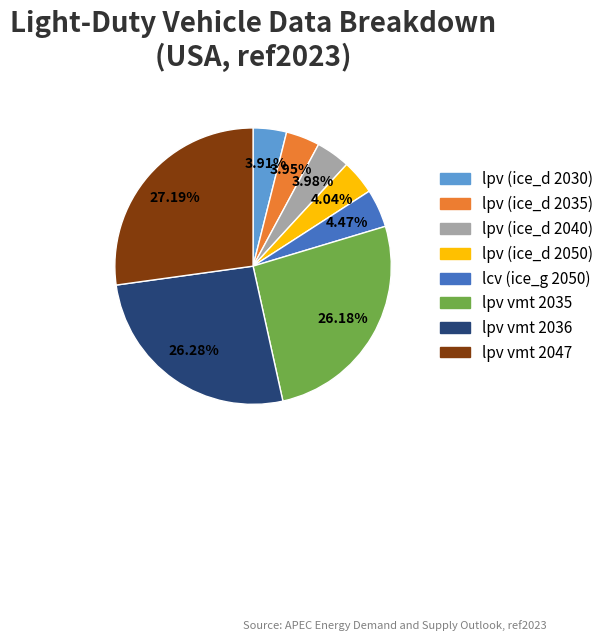

How many slices are in this pie chart?

8